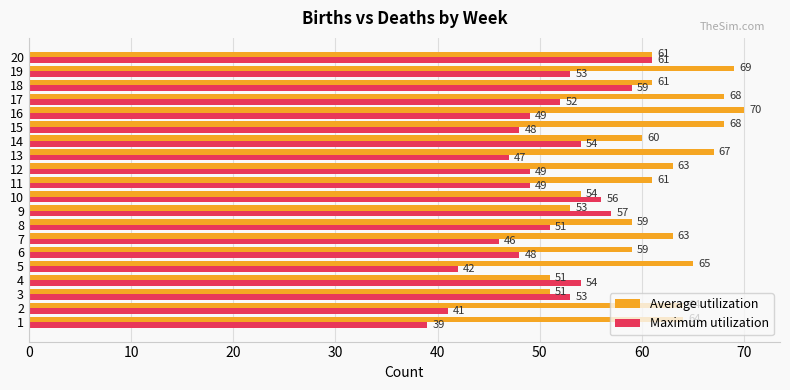

Between 16 and 17, which series saw the biggest shift?

Maximum utilization